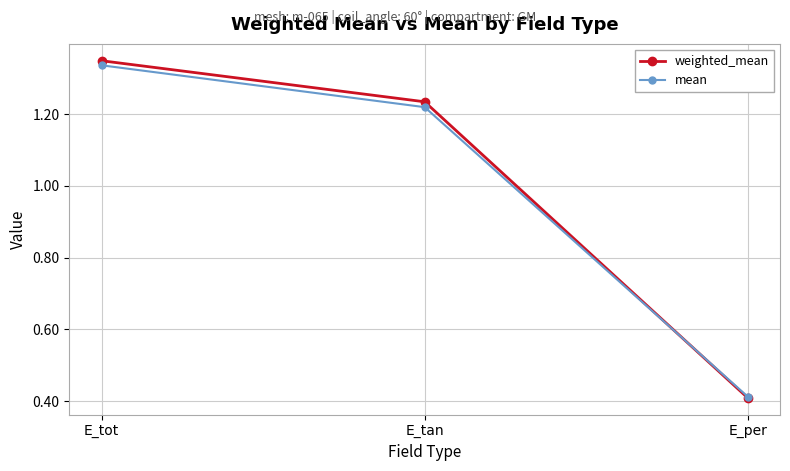

Is this an area chart (filled region under the line)?

No